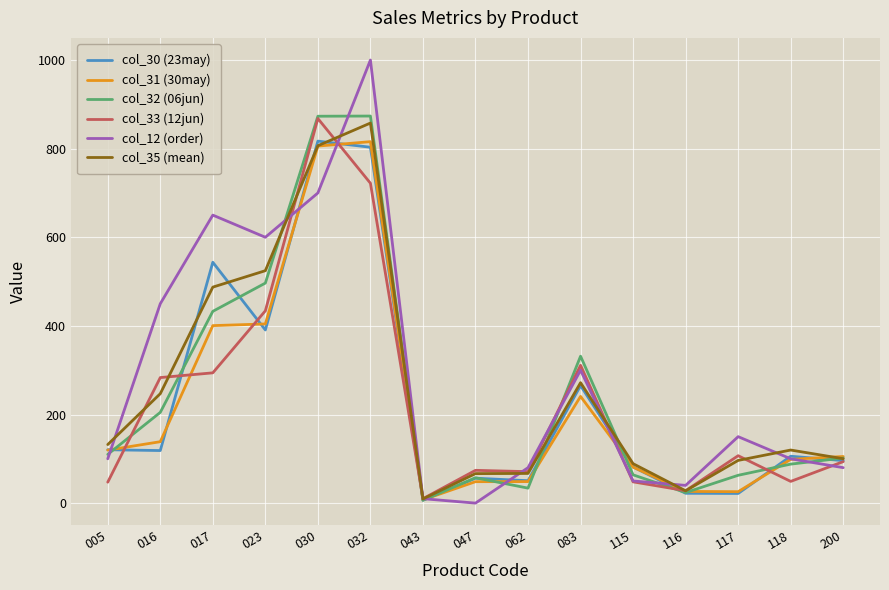

True or false: col_35 (mean) and col_33 (12jun) intersect in this chart.

True